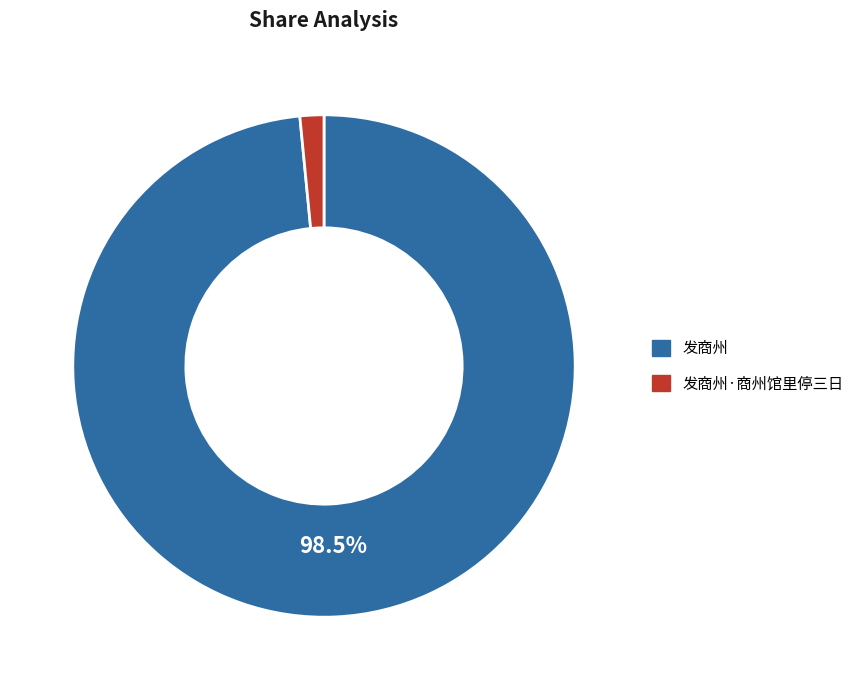

To the nearest percent, what is the average slice percentage?

50%